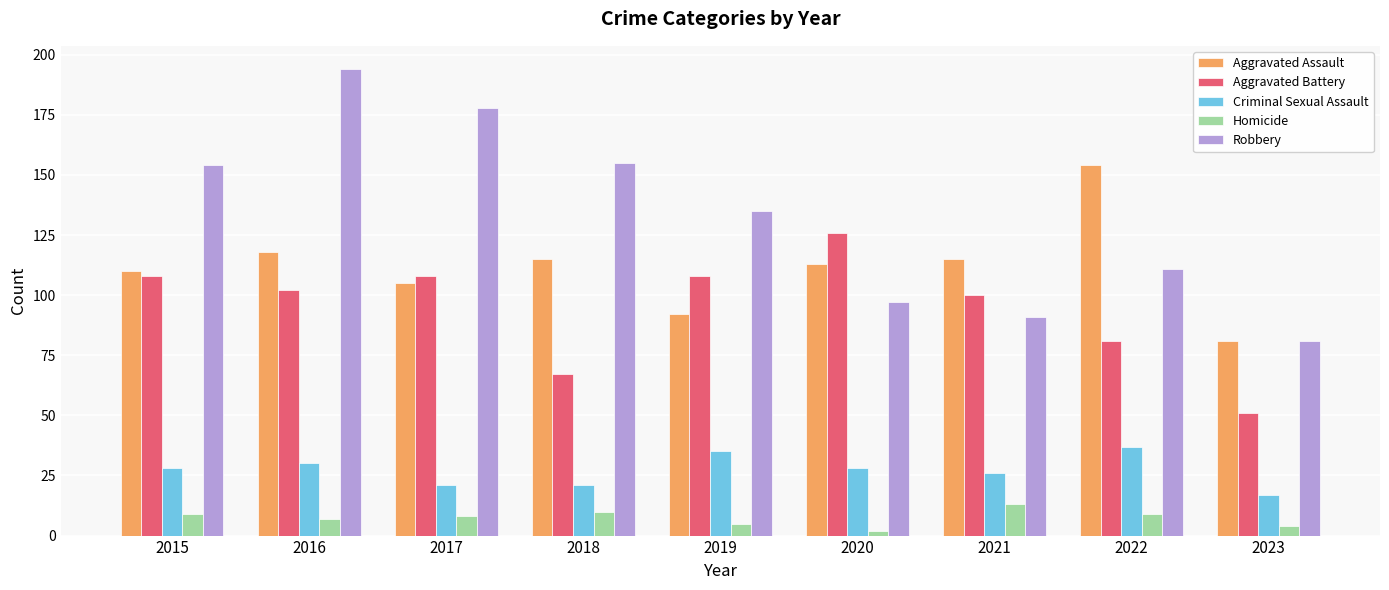

What value does the Aggravated Assault series have at 2023, to the nearest 5?

80